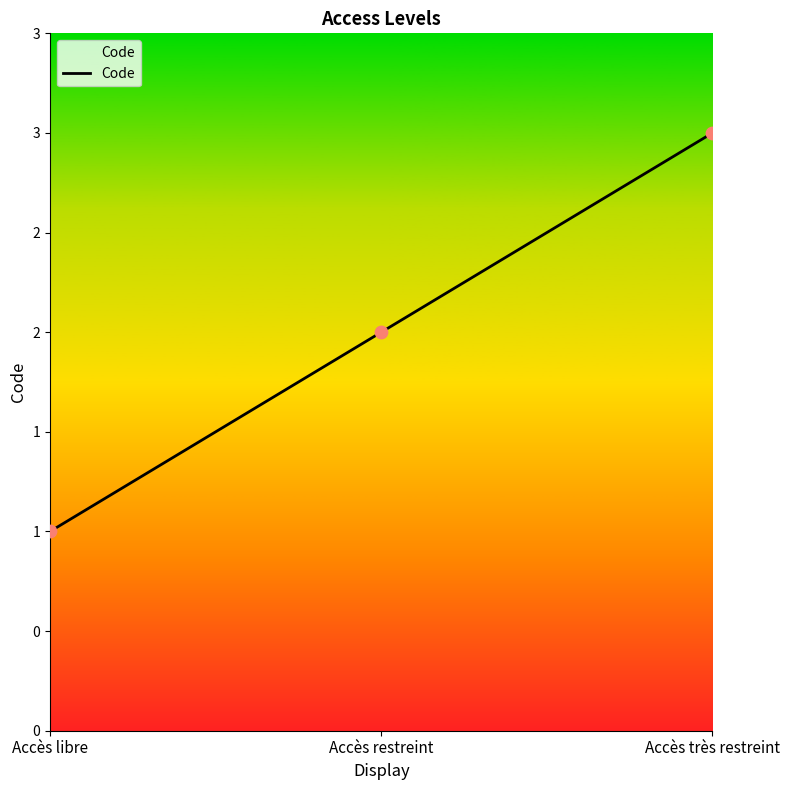

What is the change in value from Accès restreint to Accès très restreint?

+1